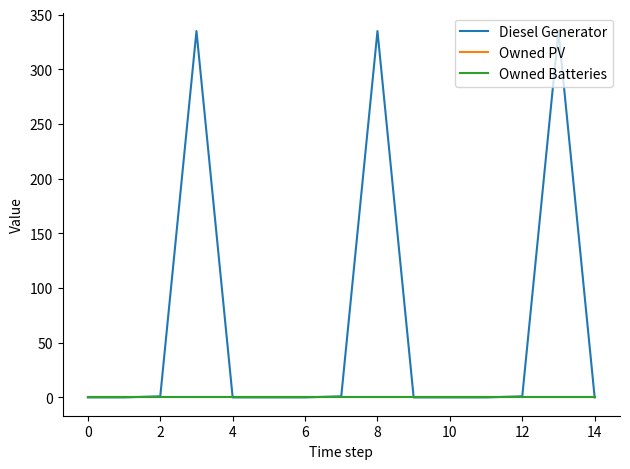

Does the chart have visible grid lines?

No